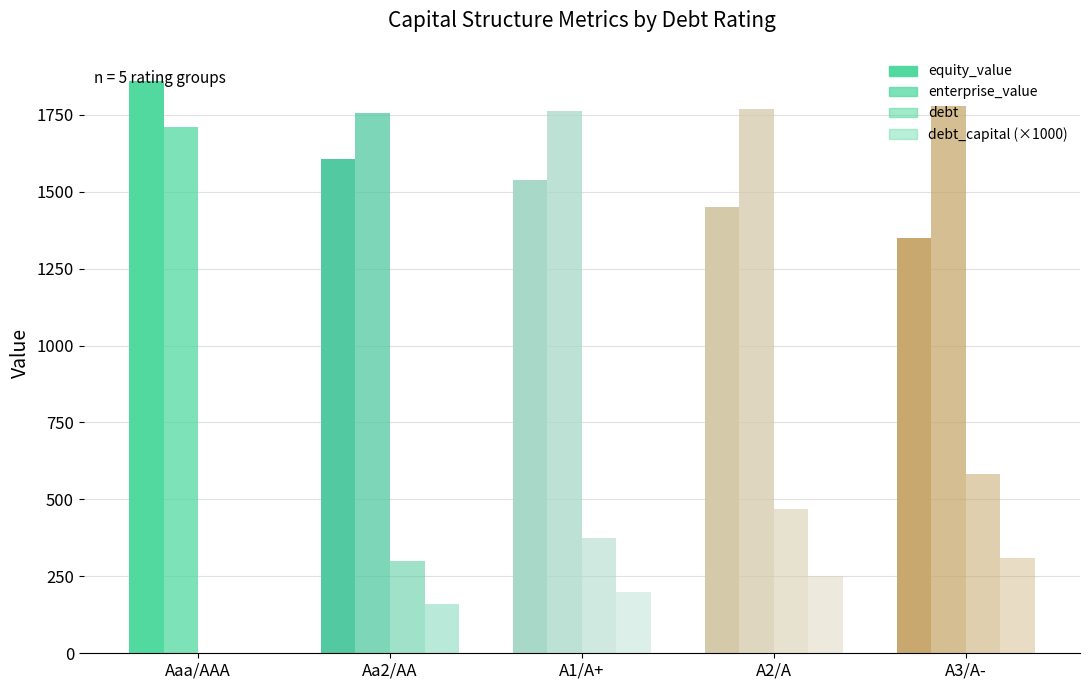

Which series has the largest range (max minus min)?

debt